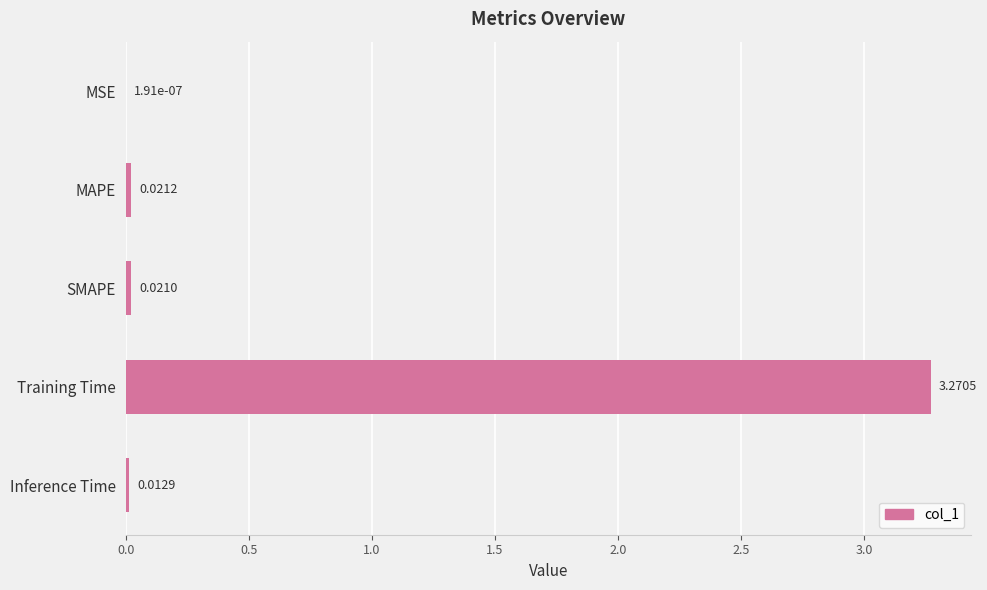

Which label corresponds to the largest value in the chart?

Training Time